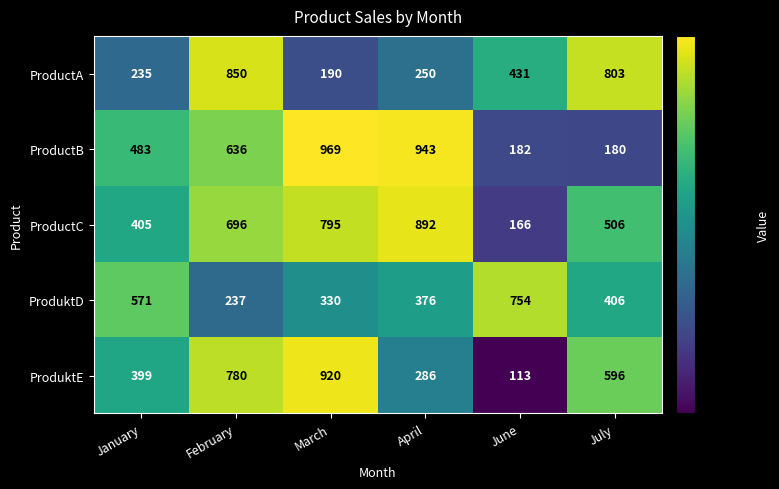

At which category is the sum across all series the highest?

March